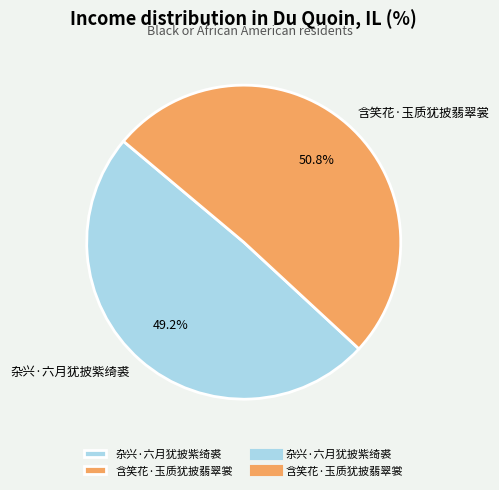

Rank the categories by value from lowest to highest.

杂兴·六月犹披紫绮裘, 含笑花·玉质犹披翡翠裳